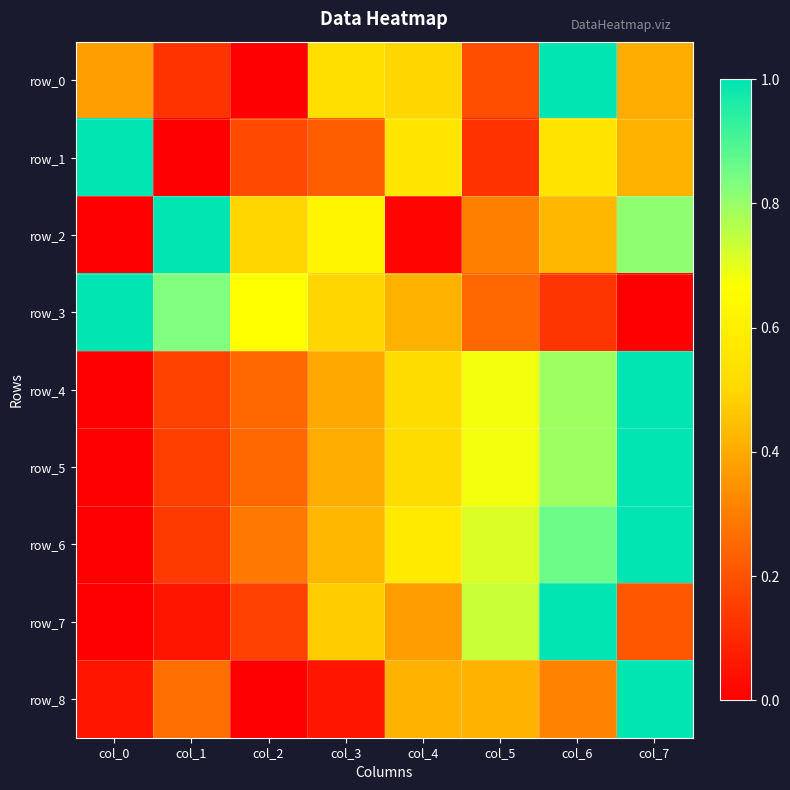

Reading left to right, what are all the values shown in this chart?

row_0: col_0=0.4	col_1=0.1	col_2=0.0	col_3=0.5	col_4=0.5	col_5=0.2	col_6=1.0	col_7=0.4
row_1: col_0=1.0	col_1=0.0	col_2=0.2	col_3=0.2	col_4=0.6	col_5=0.1	col_6=0.6	col_7=0.4
row_2: col_0=0.0	col_1=1.0	col_2=0.5	col_3=0.6	col_4=0.0	col_5=0.3	col_6=0.4	col_7=0.8
row_3: col_0=1.0	col_1=0.8	col_2=0.7	col_3=0.5	col_4=0.4	col_5=0.2	col_6=0.1	col_7=0.0
row_4: col_0=0.0	col_1=0.2	col_2=0.2	col_3=0.4	col_4=0.5	col_5=0.7	col_6=0.8	col_7=1.0
row_5: col_0=0.0	col_1=0.2	col_2=0.2	col_3=0.4	col_4=0.5	col_5=0.7	col_6=0.8	col_7=1.0
row_6: col_0=0.0	col_1=0.1	col_2=0.3	col_3=0.4	col_4=0.6	col_5=0.7	col_6=0.9	col_7=1.0
row_7: col_0=0.0	col_1=0.1	col_2=0.2	col_3=0.5	col_4=0.4	col_5=0.7	col_6=1.0	col_7=0.2
row_8: col_0=0.1	col_1=0.3	col_2=0.0	col_3=0.1	col_4=0.4	col_5=0.4	col_6=0.3	col_7=1.0